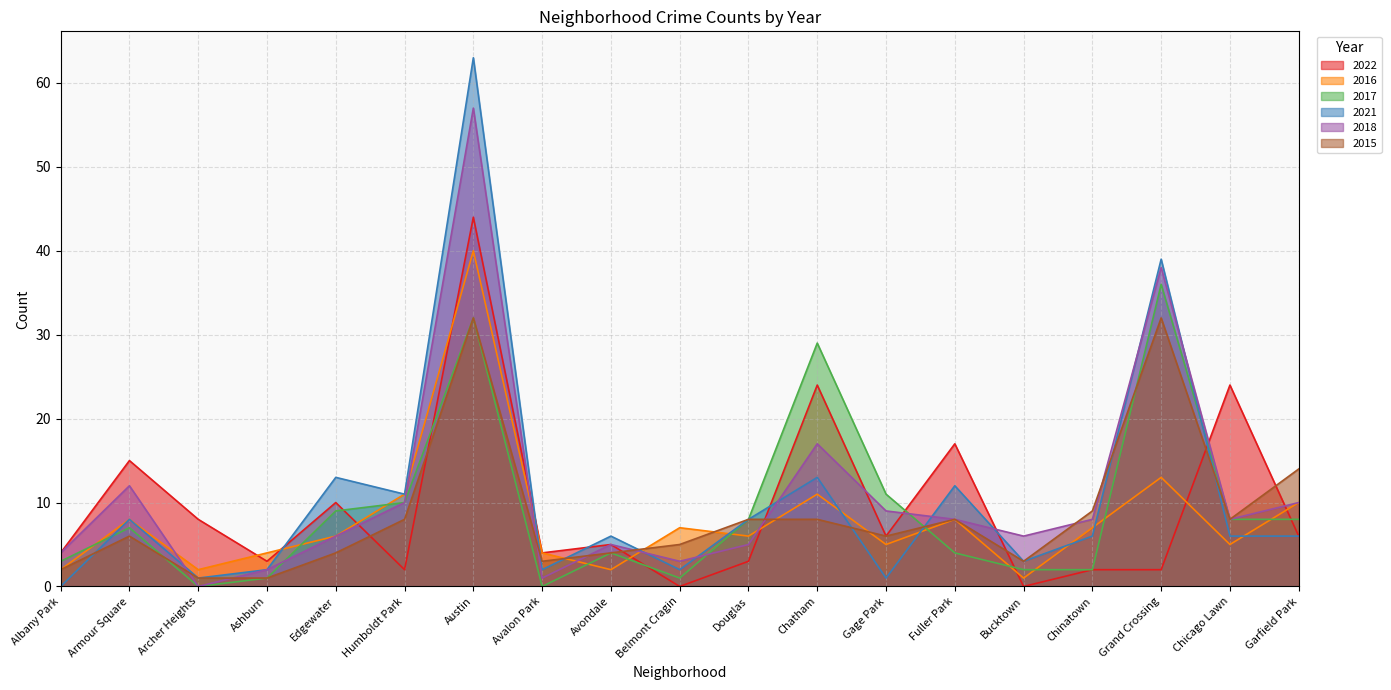

Is the value of 2017 at Archer Heights greater than the value of 2018 at Garfield Park?

No